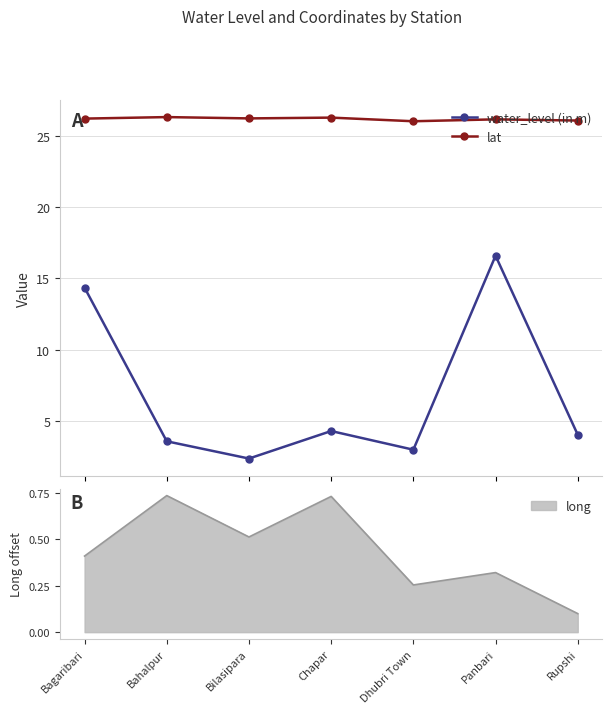

Which category has the highest value in the water_level (in m) series?

Panbari